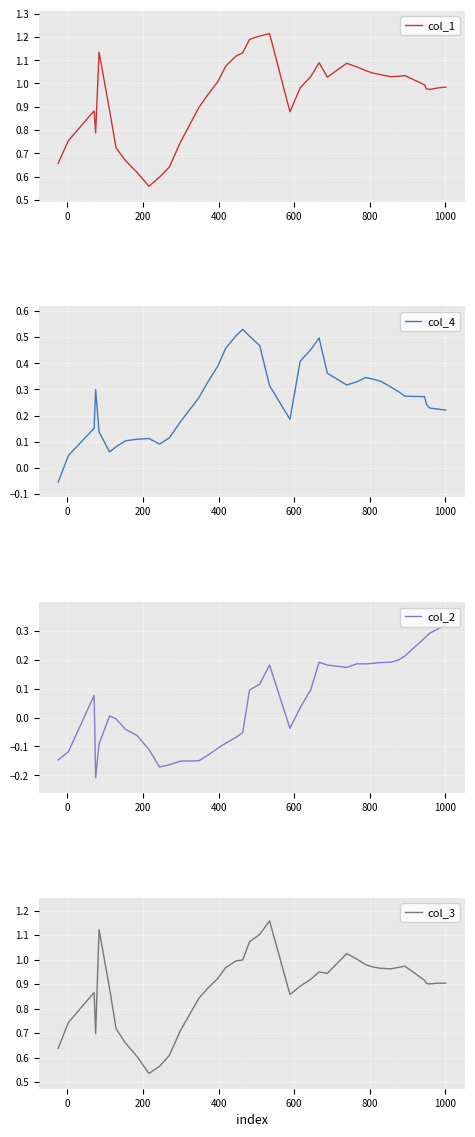

Reading left to right, transcribe all the data shown in this chart.

col_1: 0.7	0.8	0.9	0.8	1.1	0.9	0.7	0.7	0.6	0.6	0.6	0.6	0.7	0.9	1.0	1.0	1.1	1.1	1.1	1.2	1.2	1.2	0.9	1.0	1.0	1.1	1.0	1.1	1.1	1.1	1.0	1.0	1.0	1.0	1.0	1.0	1.0	1.0	1.0	1.0
col_4: -0.1	0.0	0.2	0.3	0.1	0.1	0.1	0.1	0.1	0.1	0.1	0.1	0.2	0.3	0.3	0.4	0.5	0.5	0.5	0.5	0.5	0.3	0.2	0.4	0.5	0.5	0.4	0.3	0.3	0.3	0.3	0.3	0.3	0.3	0.3	0.3	0.2	0.2	0.2	0.2
col_2: -0.1	-0.1	0.1	-0.2	-0.1	0.0	-0.0	-0.0	-0.1	-0.1	-0.2	-0.2	-0.2	-0.1	-0.1	-0.1	-0.1	-0.1	-0.1	0.1	0.1	0.2	-0.0	0.0	0.1	0.2	0.2	0.2	0.2	0.2	0.2	0.2	0.2	0.2	0.2	0.3	0.3	0.3	0.3	0.3
col_3: 0.6	0.7	0.9	0.7	1.1	0.9	0.7	0.7	0.6	0.5	0.6	0.6	0.7	0.8	0.9	0.9	1.0	1.0	1.0	1.1	1.1	1.2	0.9	0.9	0.9	1.0	0.9	1.0	1.0	1.0	1.0	1.0	1.0	1.0	1.0	0.9	0.9	0.9	0.9	0.9